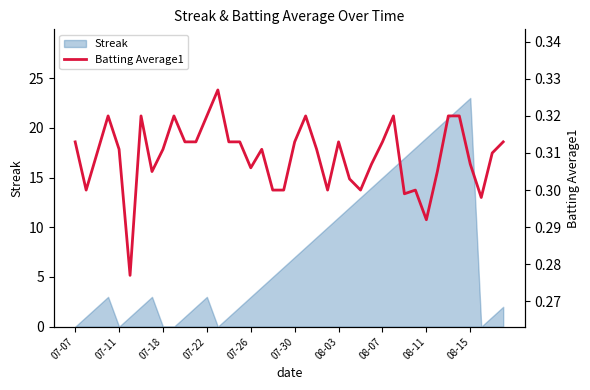

What is the highest value of the Streak series?

23